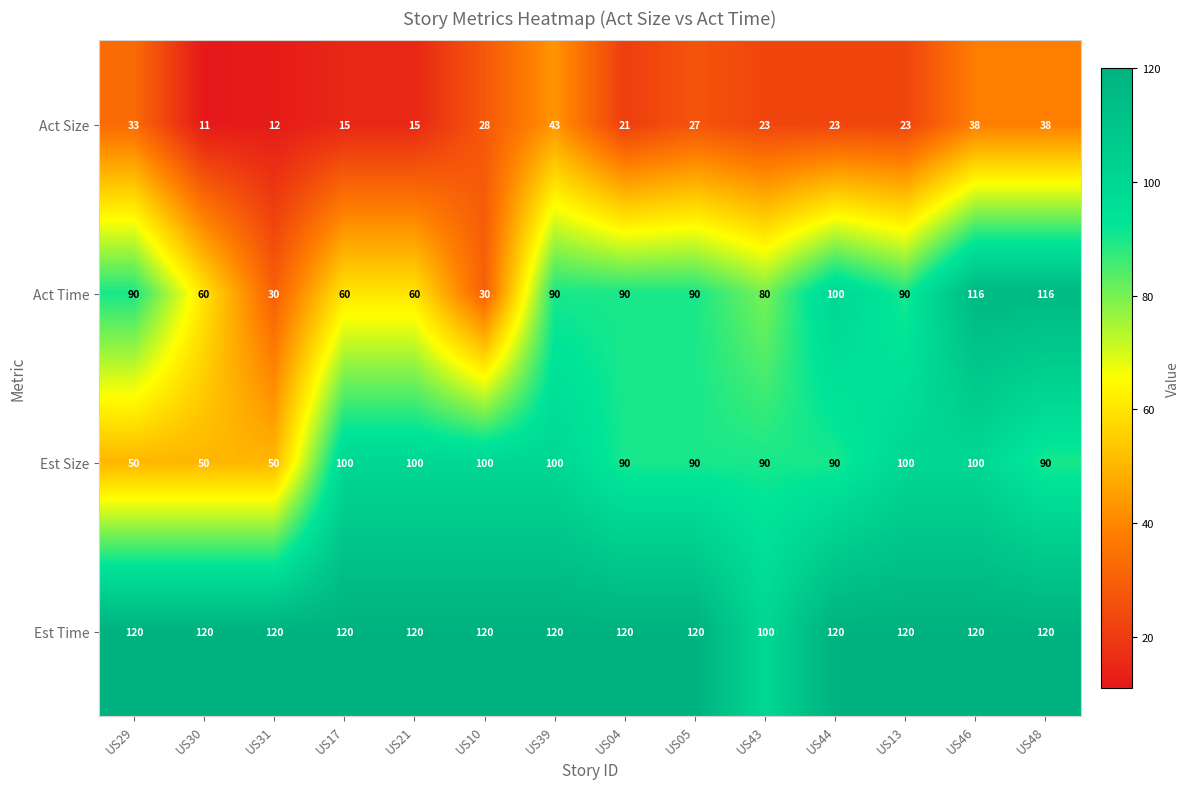

What is the total value across all series at US46?

374